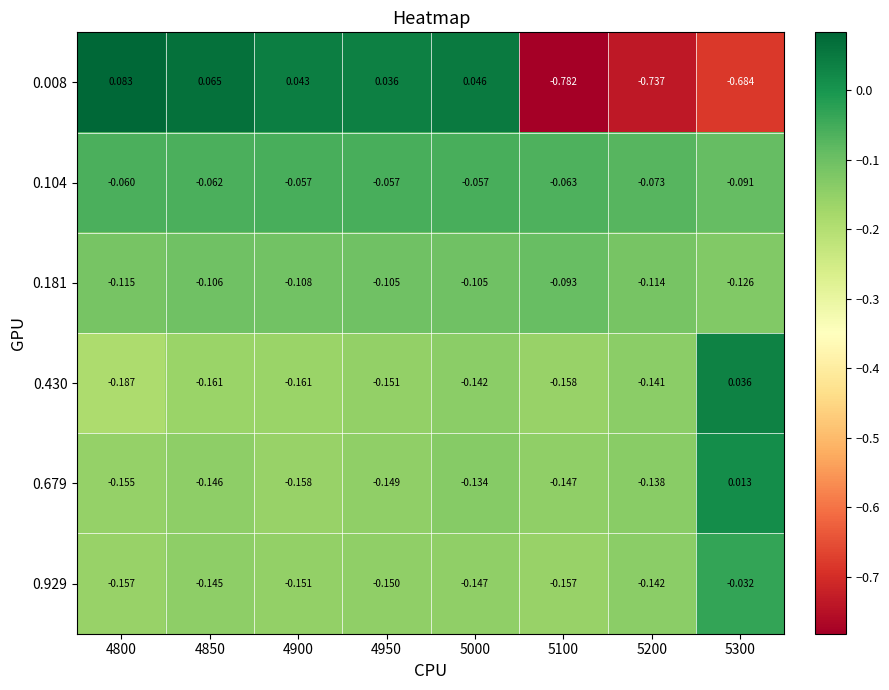

How many negative values does the 0.430 series have?

7